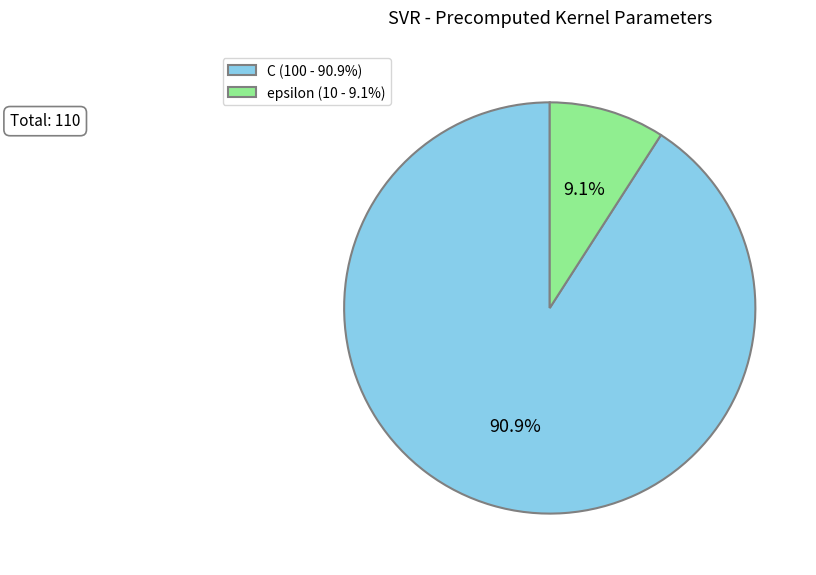

Which slice is the smallest?

epsilon